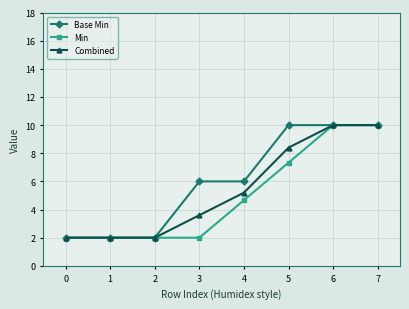

At which label does Min first exceed 4?

4